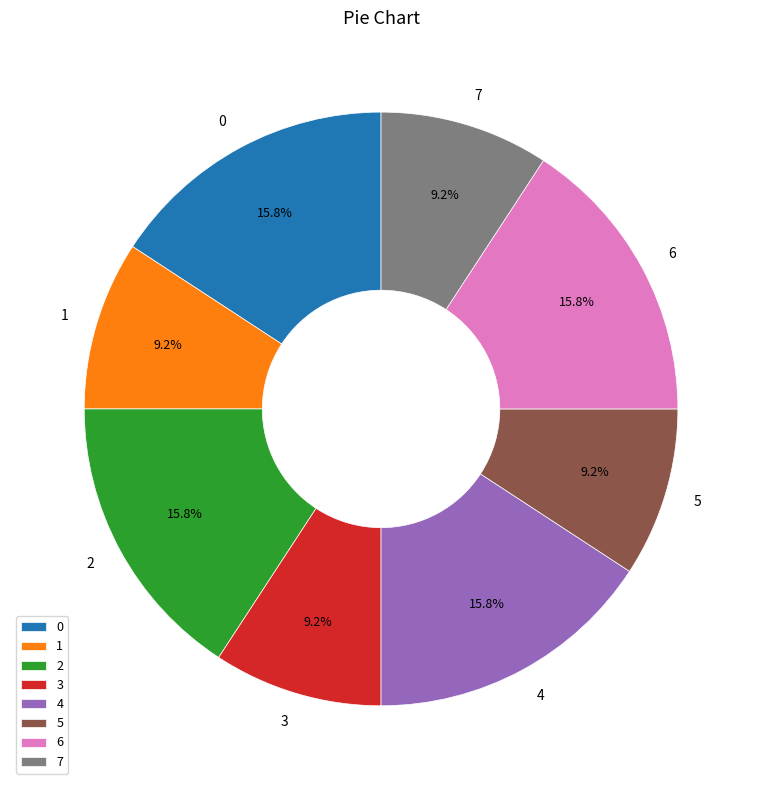

Does 2 represent more than half of the total?

No